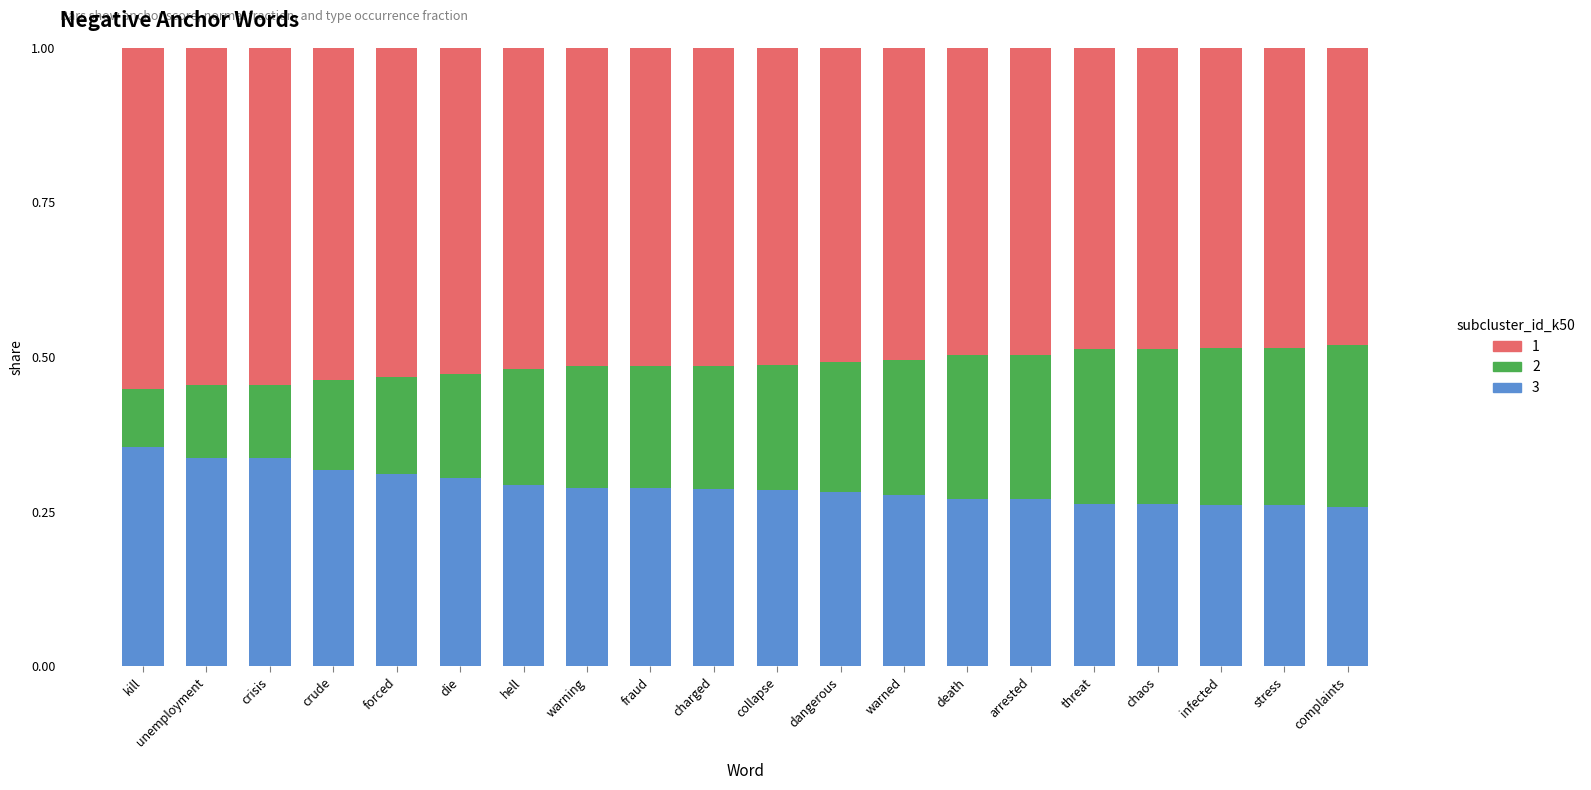

How many series are shown in this chart?

3